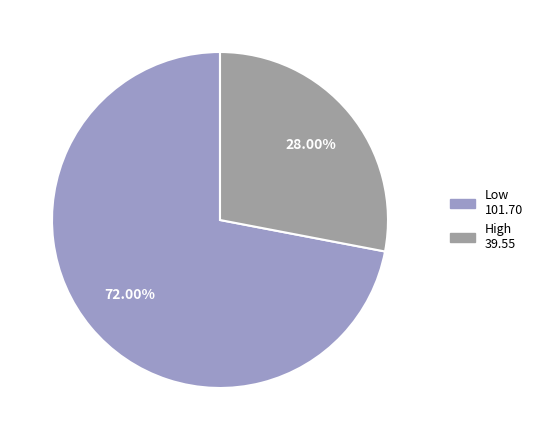

Rank the categories by value from lowest to highest.

High, Low